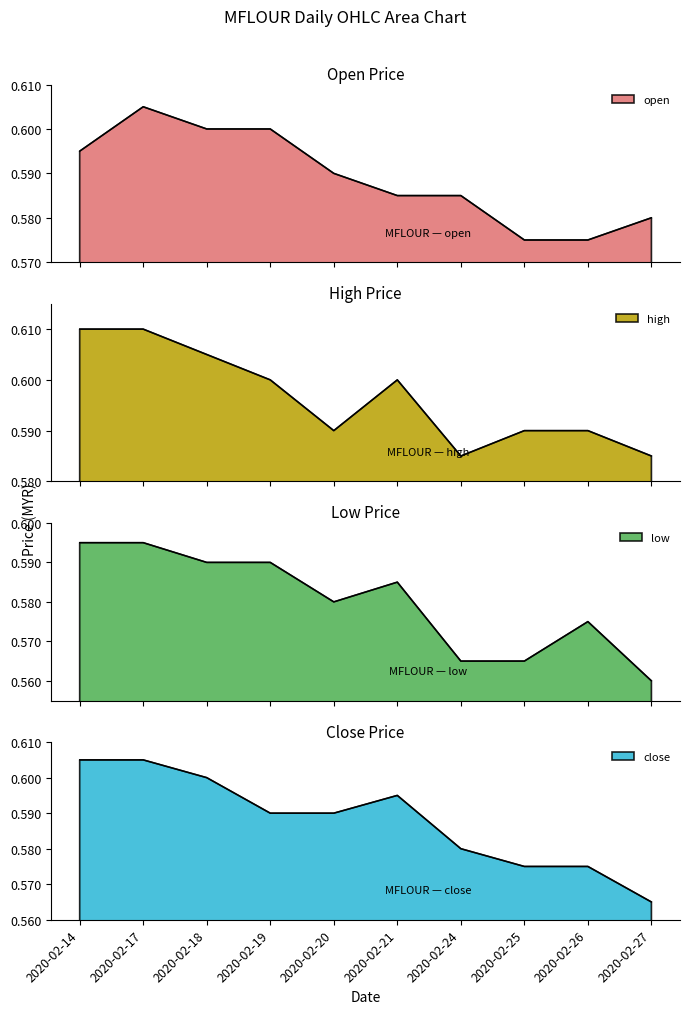

What is the value of the open point at the 3rd from the left?

0.6